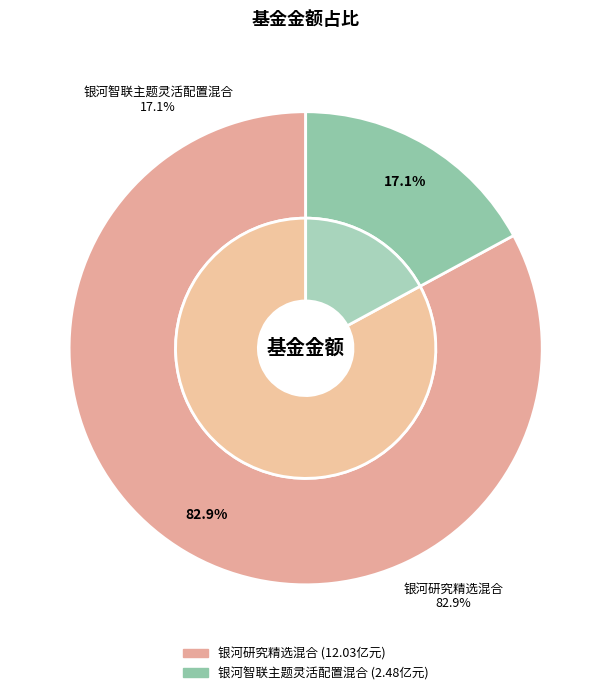

Count the number of slices in the pie.

2